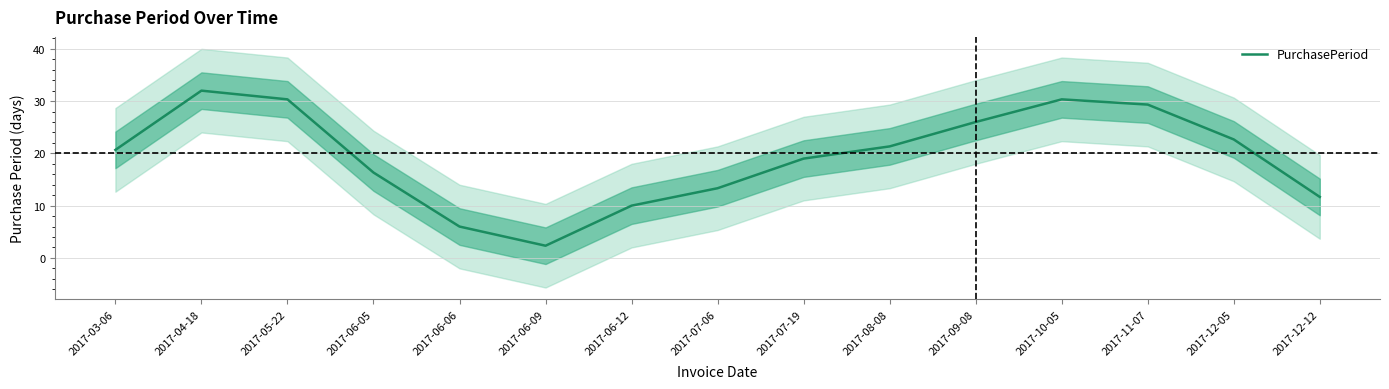

What is the value of the 13th point from the left?

29.3